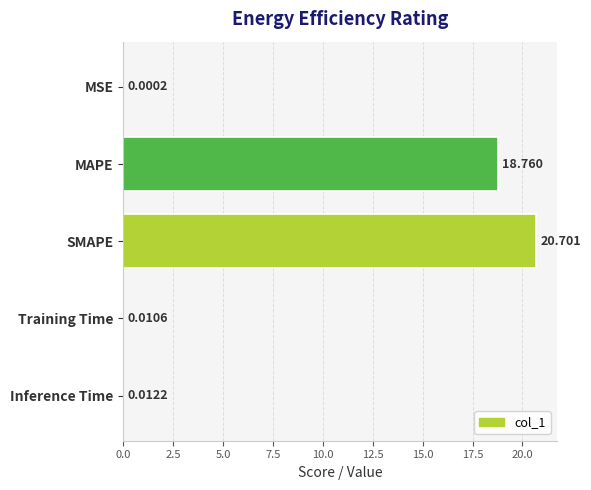

Which category has the highest value across all series?

SMAPE